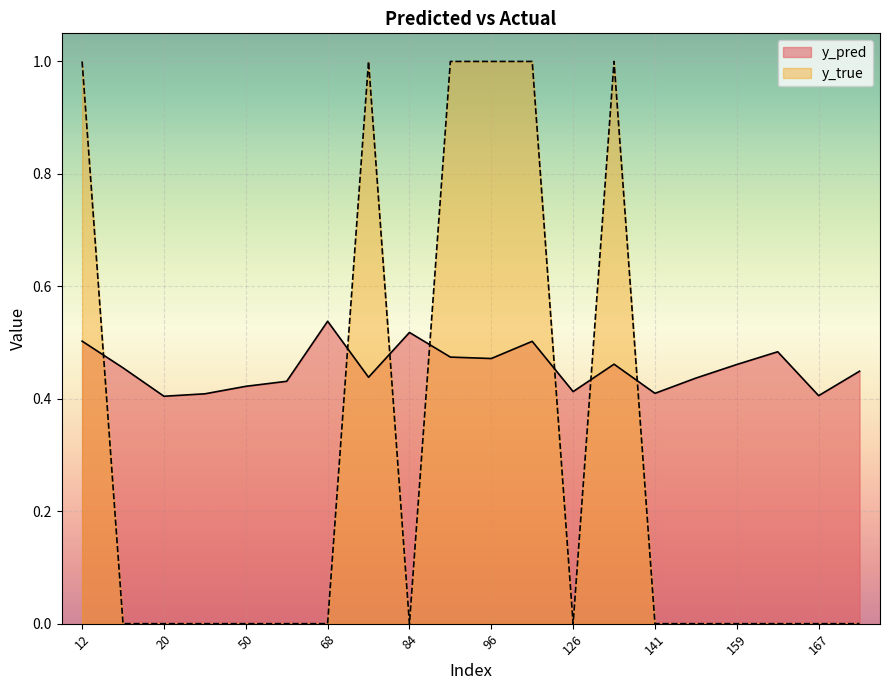

At how many categories does at least one series exceed 0?

20